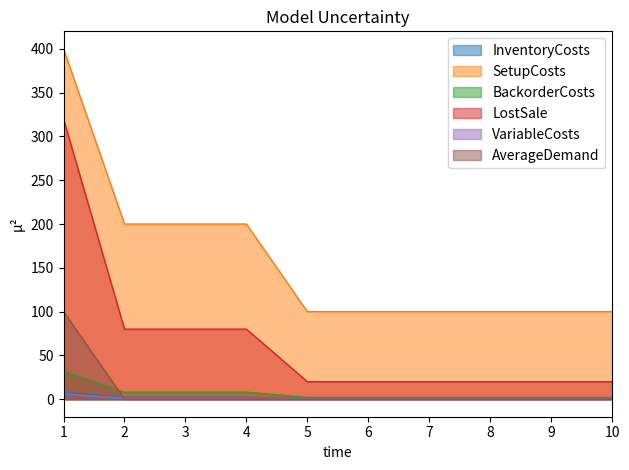

At how many categories does at least one series exceed 46?

10